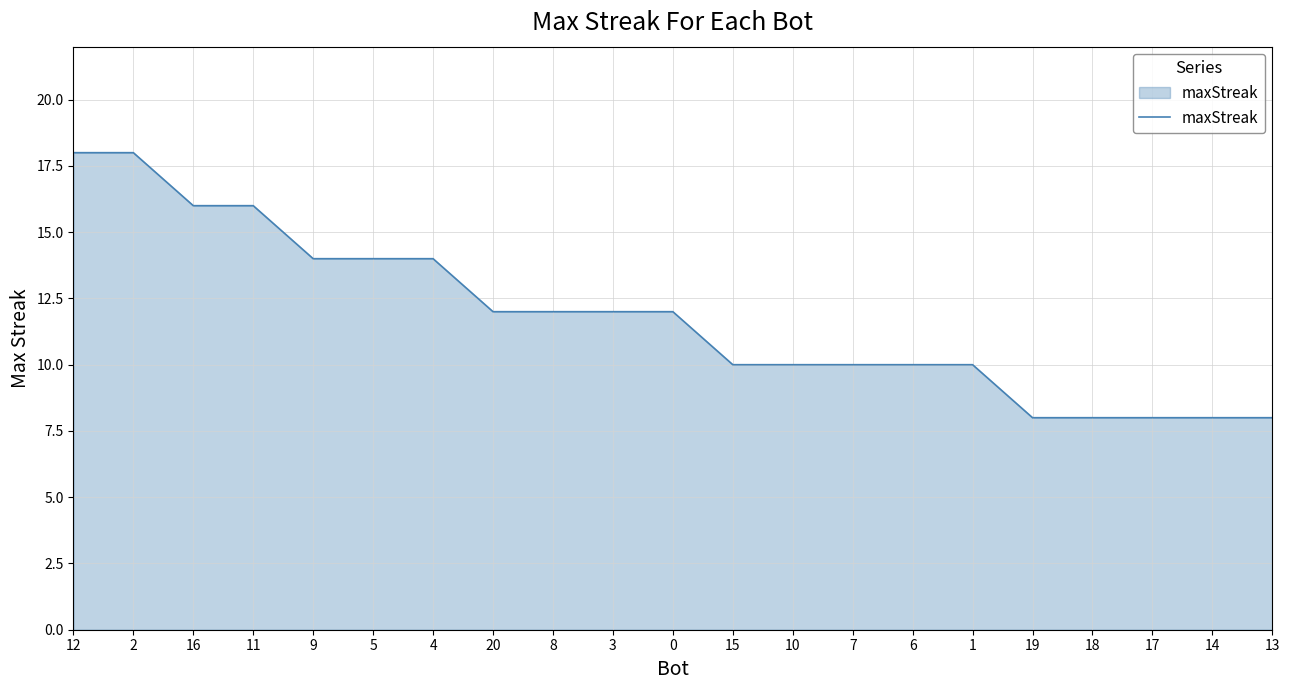

Reading left to right, list all the values displayed in this chart.

18	18	16	16	14	14	14	12	12	12	12	10	10	10	10	10	8	8	8	8	8